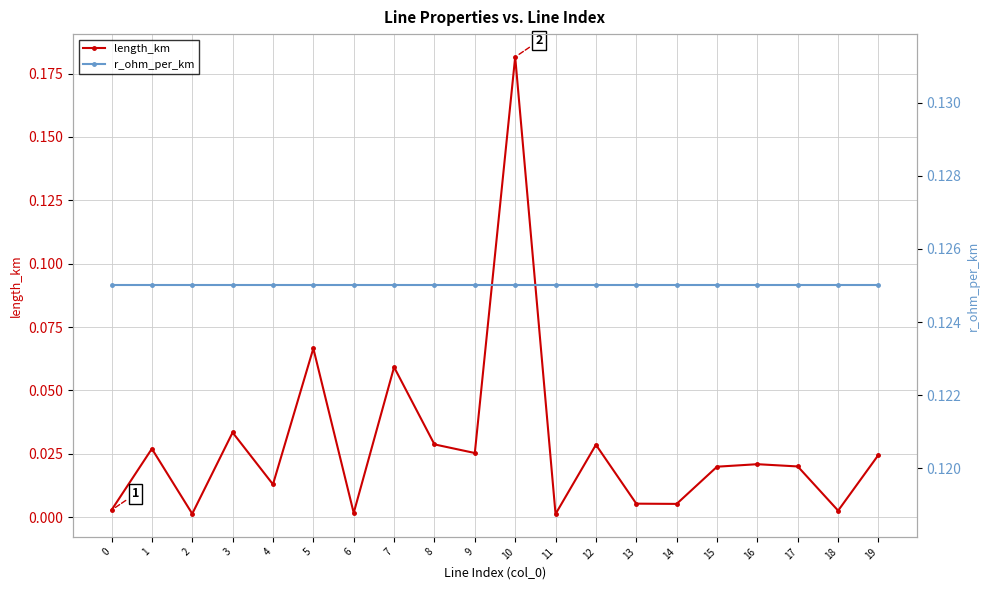

What is the sum of all length_km values?

0.6